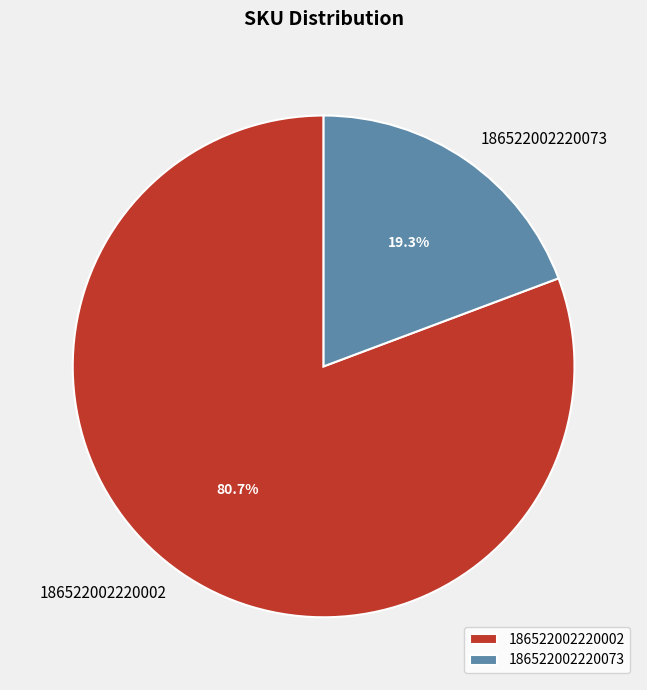

What percentage do 186522002220002 and 186522002220073 together represent?

100.0%